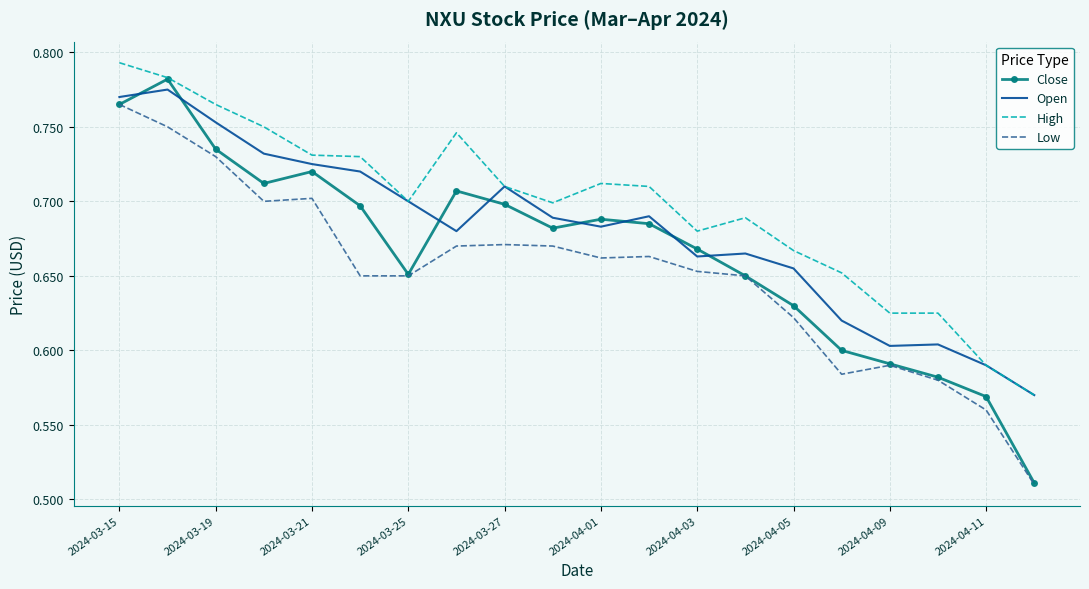

Which series has the largest range (max minus min)?

Close